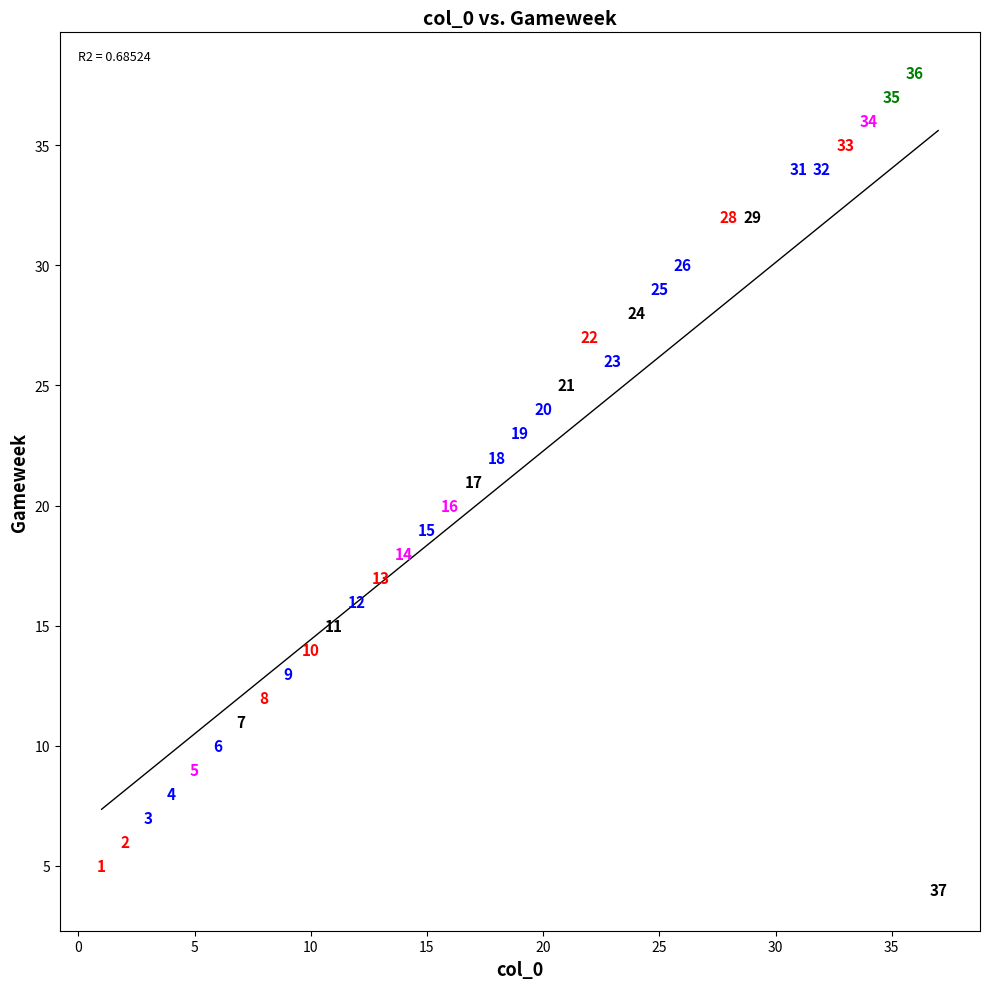

What is the range of X values (max minus min)?

36